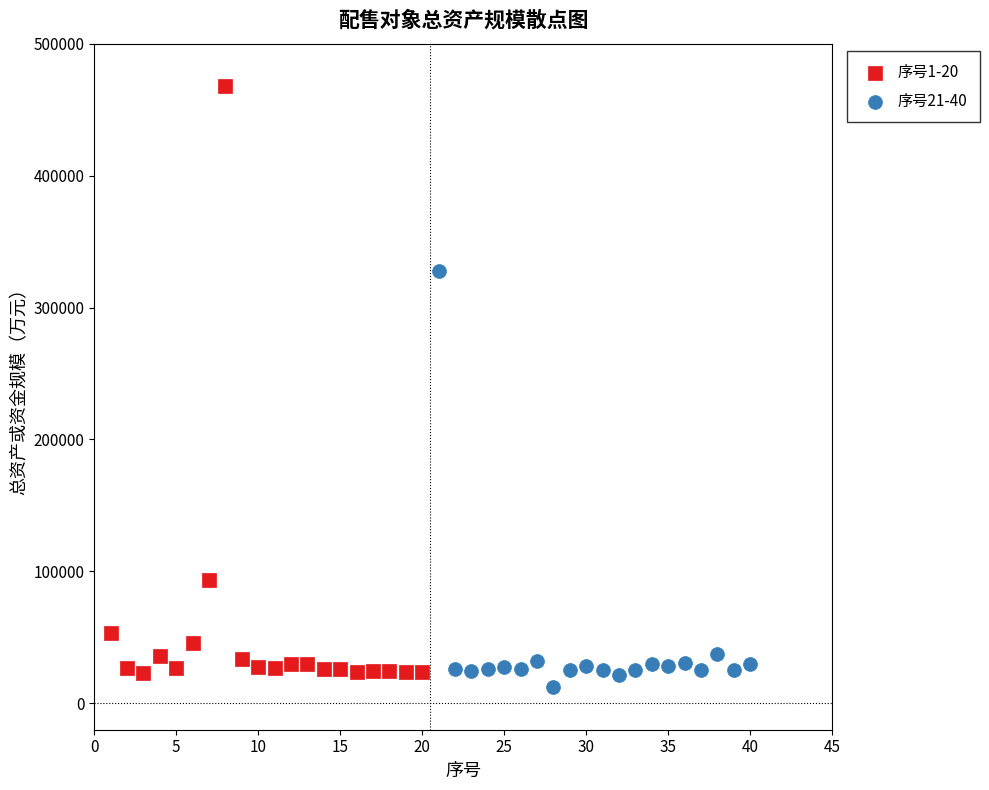

Which series reaches the maximum Y coordinate?

序号1-20